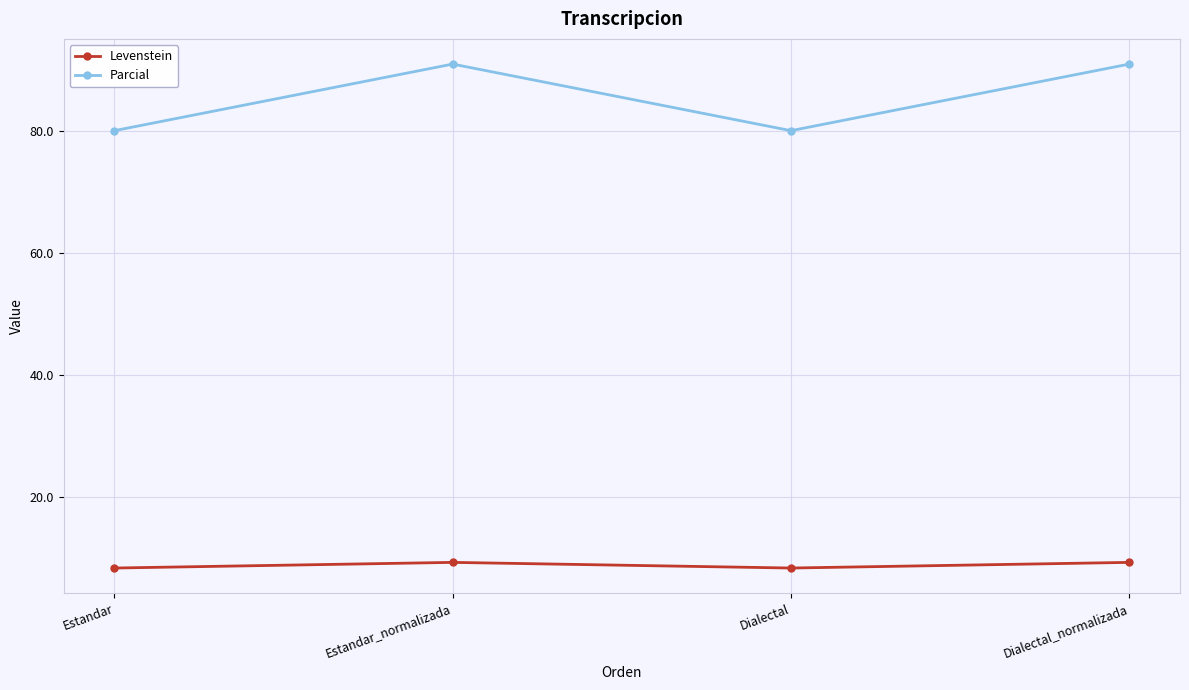

Rank the series at Estandar from lowest to highest value.

Levenstein, Parcial